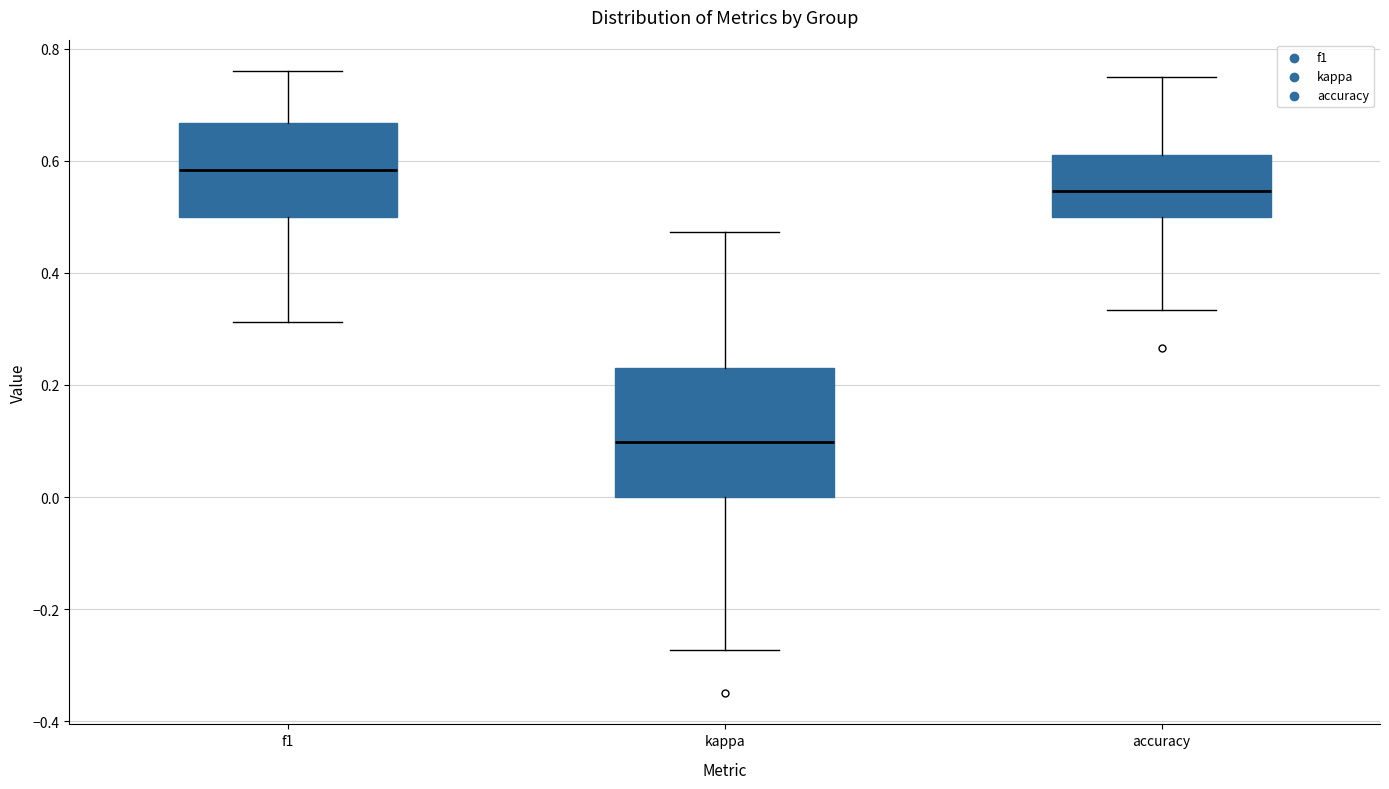

Reading left to right, read every box against the y-axis: the position of its median line, the range the box covers, and the ends of its whiskers. The values are not printed on the chart, so give them approximately, as read against the axis.

f1: median 0.58, box 0.50 to 0.66, whiskers 0.32 to 0.76
kappa: median 0.10, box 0.00 to 0.24, whiskers -0.28 to 0.48
accuracy: median 0.54, box 0.50 to 0.62, whiskers 0.34 to 0.76